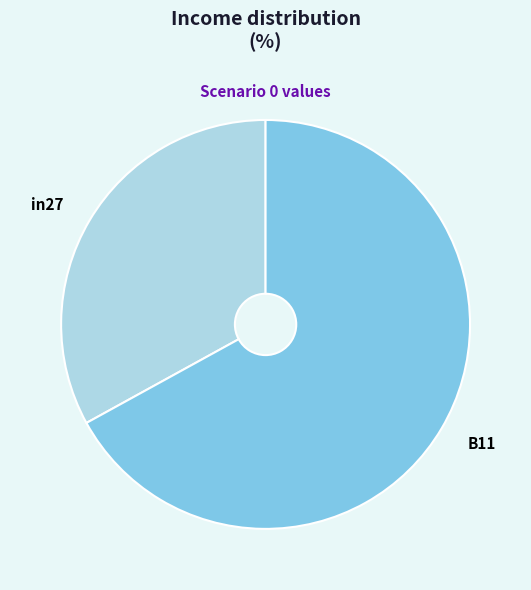

Rank the categories by value from lowest to highest.

in27, B11